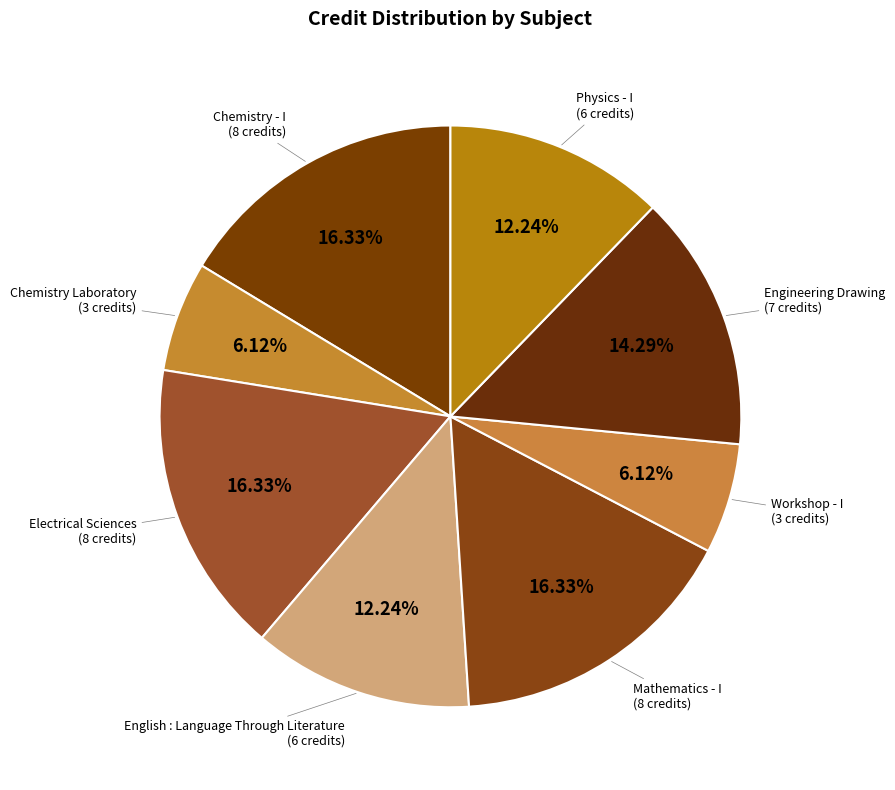

Is there any slice that represents more than half of the pie?

No